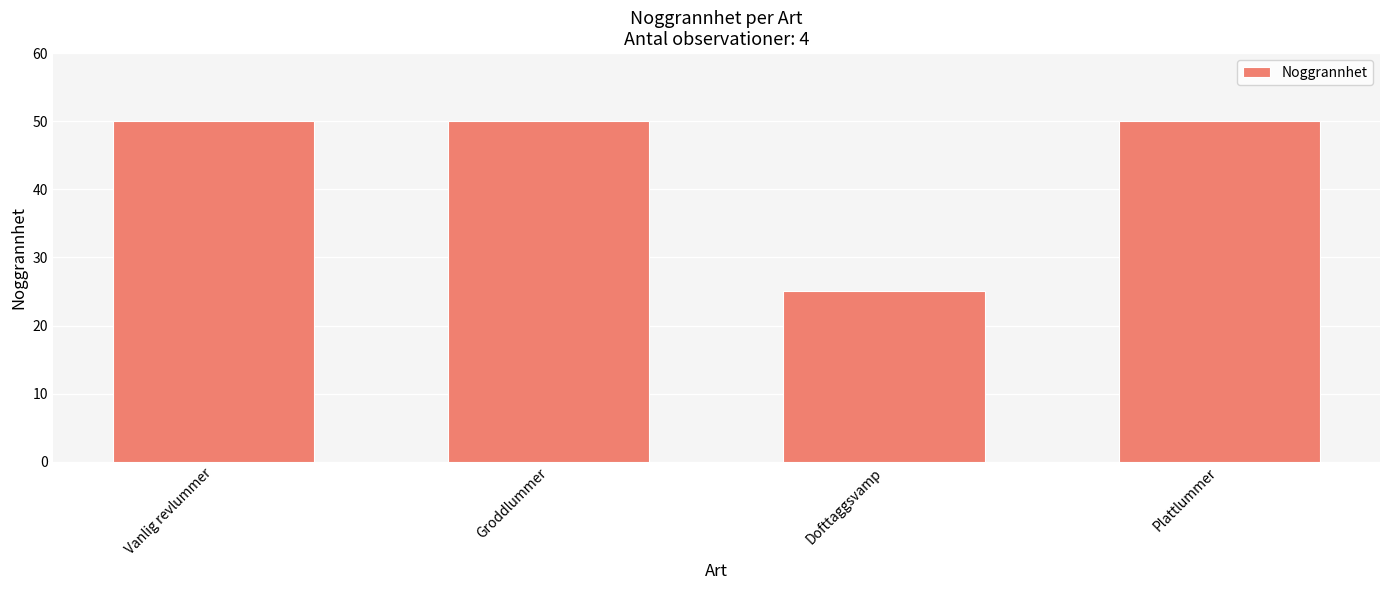

Where is the data nearest to the value 37?

Dofttaggsvamp